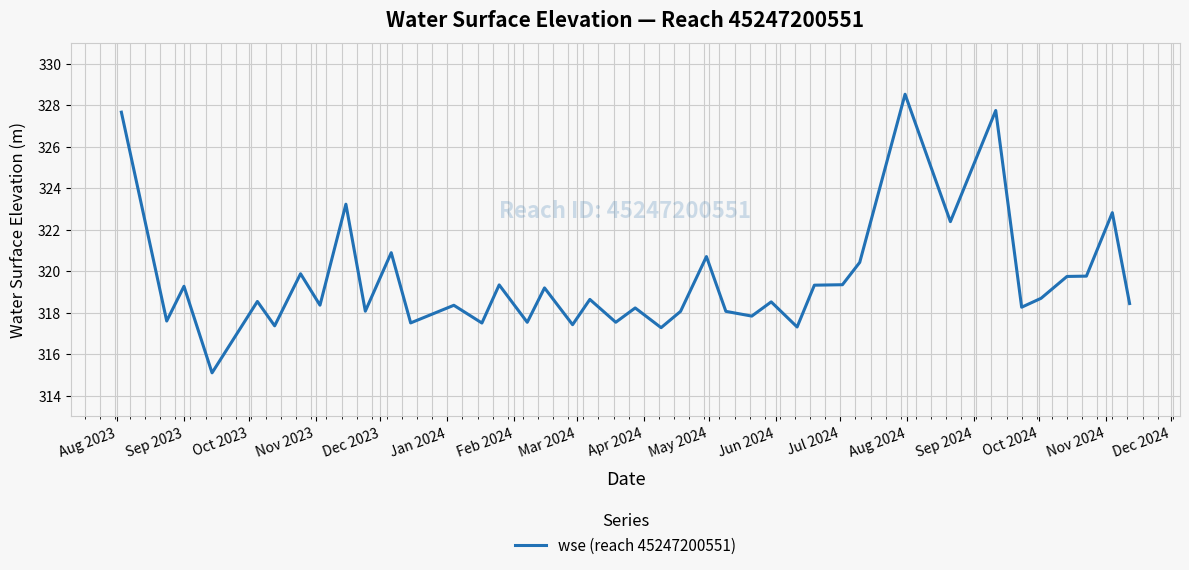

What is the sum of all values?

12780.6